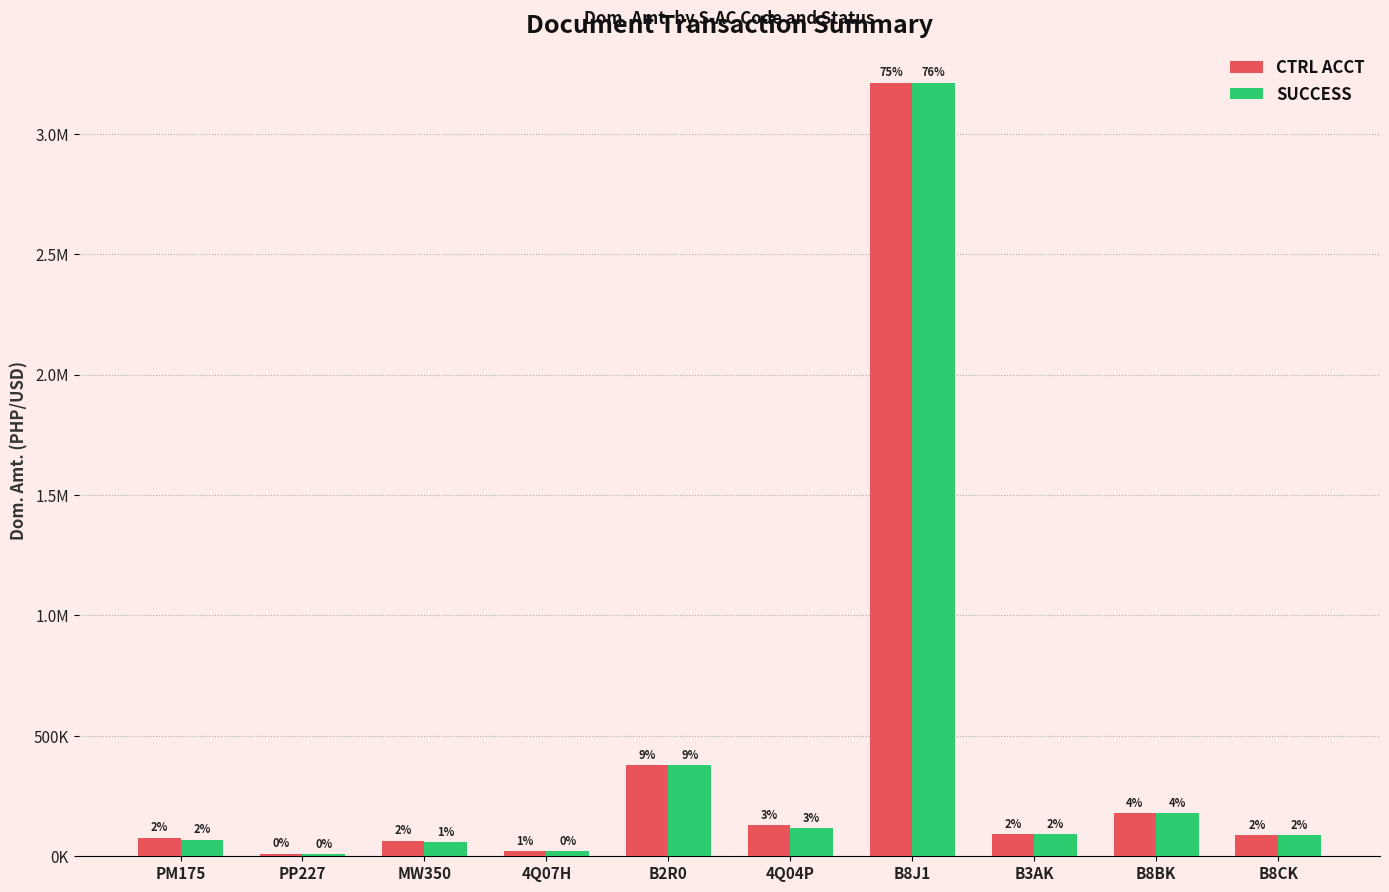

What are all the series names shown in the legend?

CTRL ACCT, SUCCESS